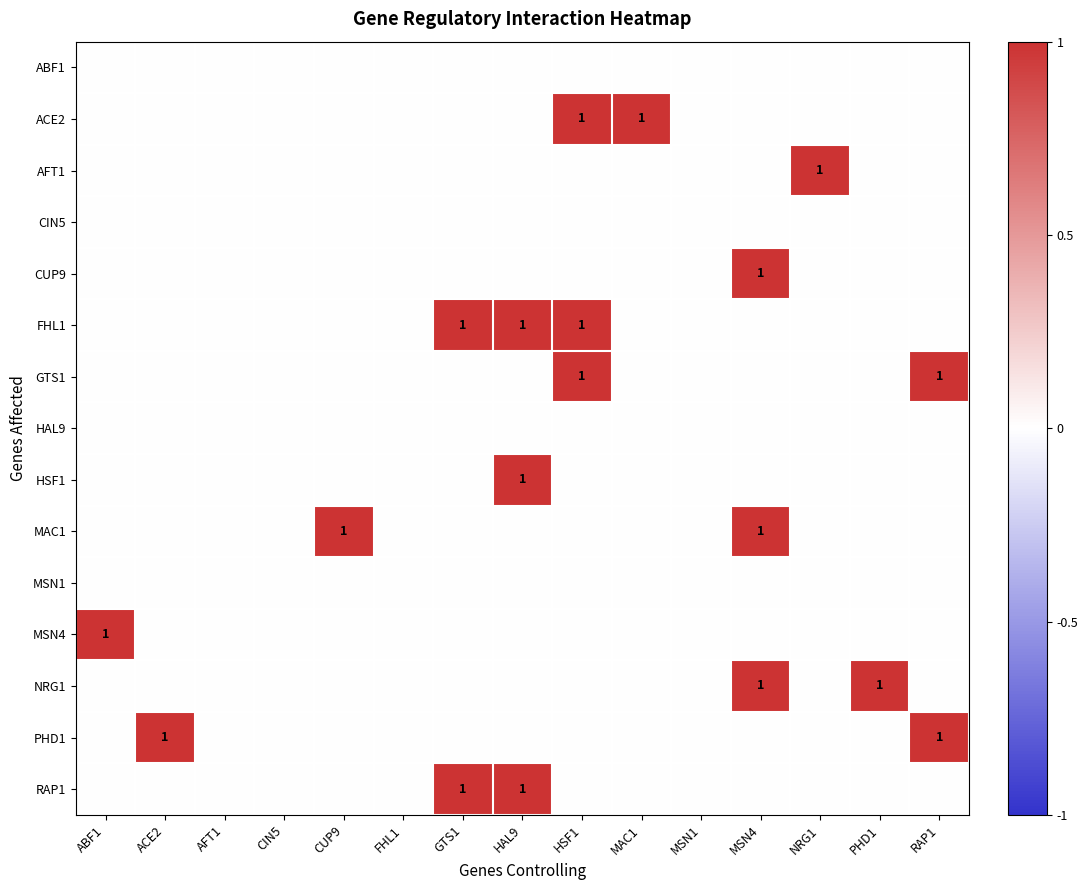

Between RAP1 and MAC1, which is larger?

RAP1